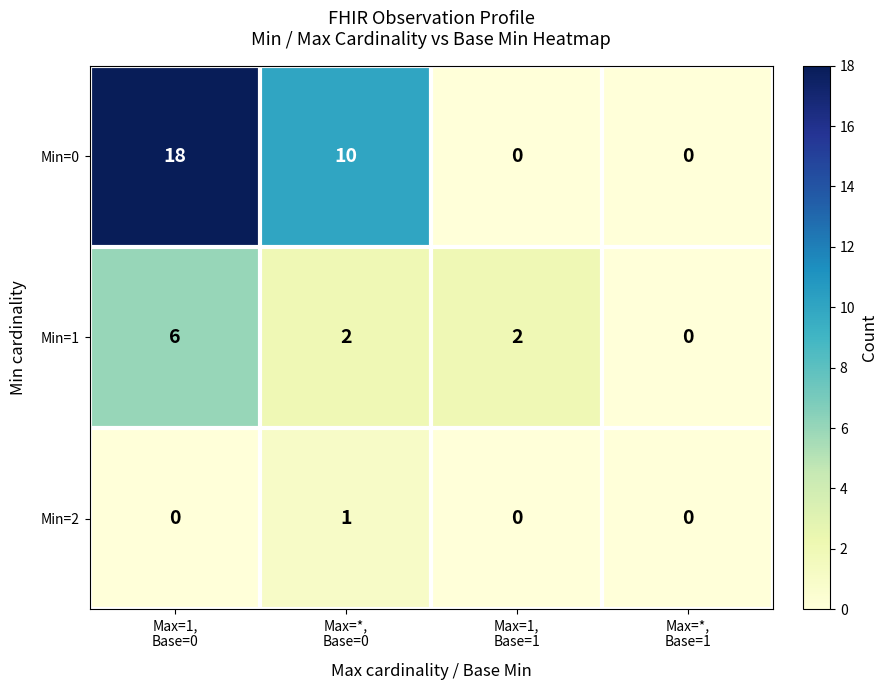

What is the difference between the maximum and minimum values in the Min=0 series?

18